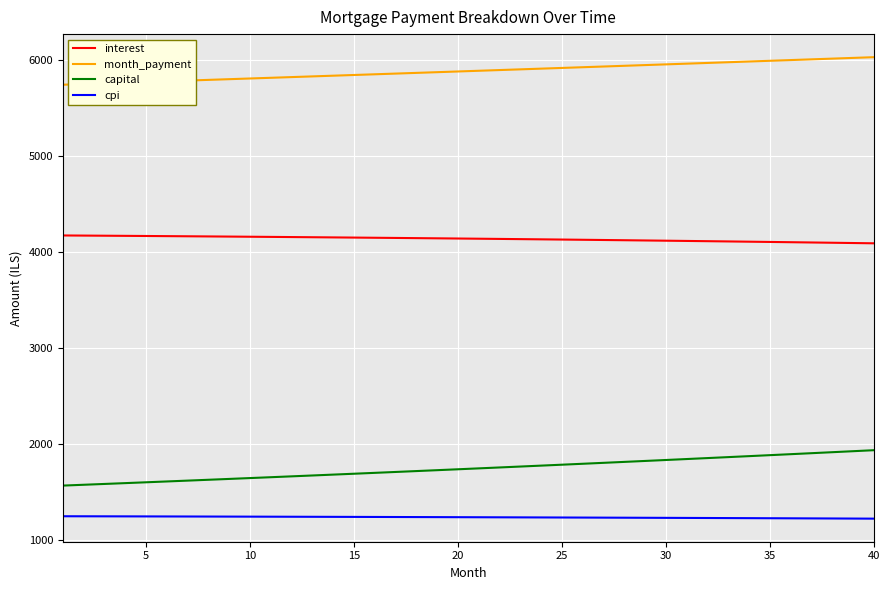

Rank the series by their maximum value, from lowest to highest.

cpi, capital, interest, month_payment